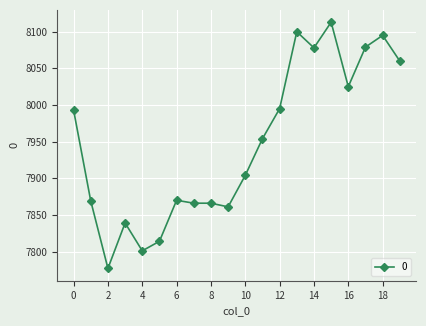

True or false: there are more than 1 points higher than both neighbors.

True